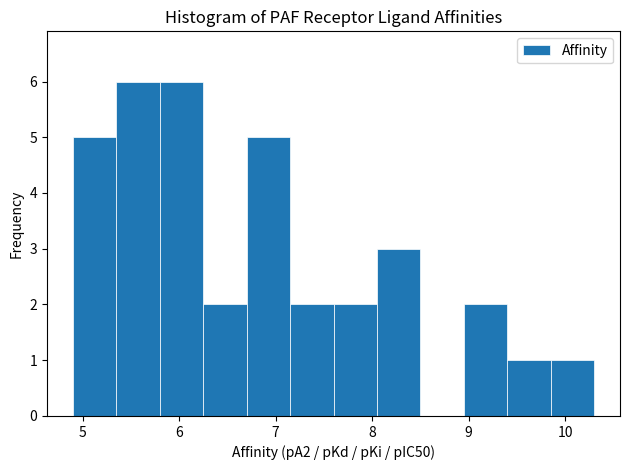

Reading left to right, transcribe this chart: for each bar, give the range it covers on the x-axis and its height. Neither the bar edges nor the heights are printed on the chart, so give them approximately, as read against the axes.

4.90 to 5.35: 5
5.35 to 5.80: 6
5.80 to 6.25: 6
6.25 to 6.70: 2
6.70 to 7.15: 5
7.15 to 7.60: 2
7.60 to 8.05: 2
8.05 to 8.50: 3
8.50 to 8.95: 0
8.95 to 9.40: 2
9.40 to 9.85: 1
9.85 to 10.30: 1